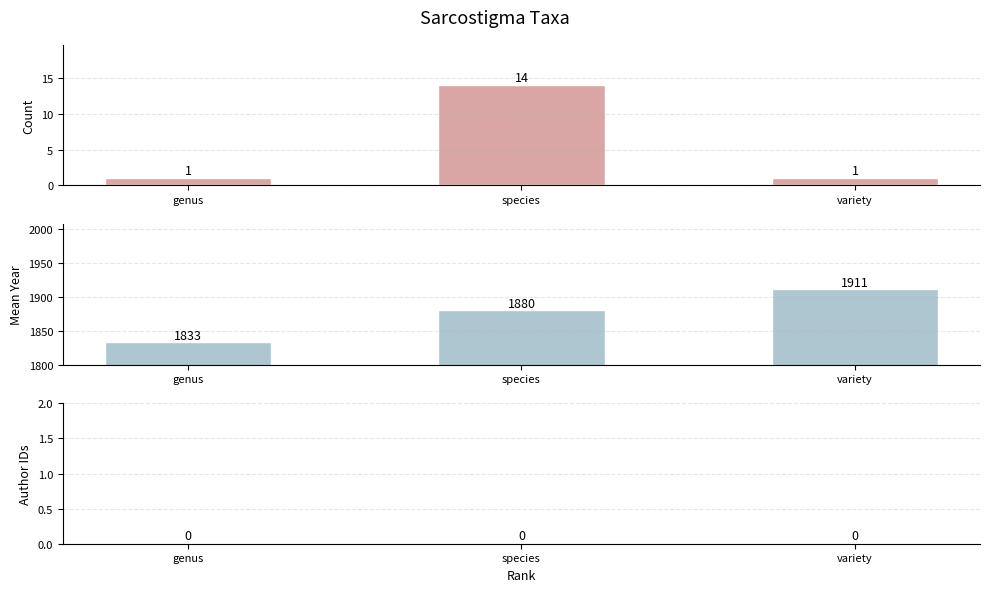

Does the chart contain any negative values?

No